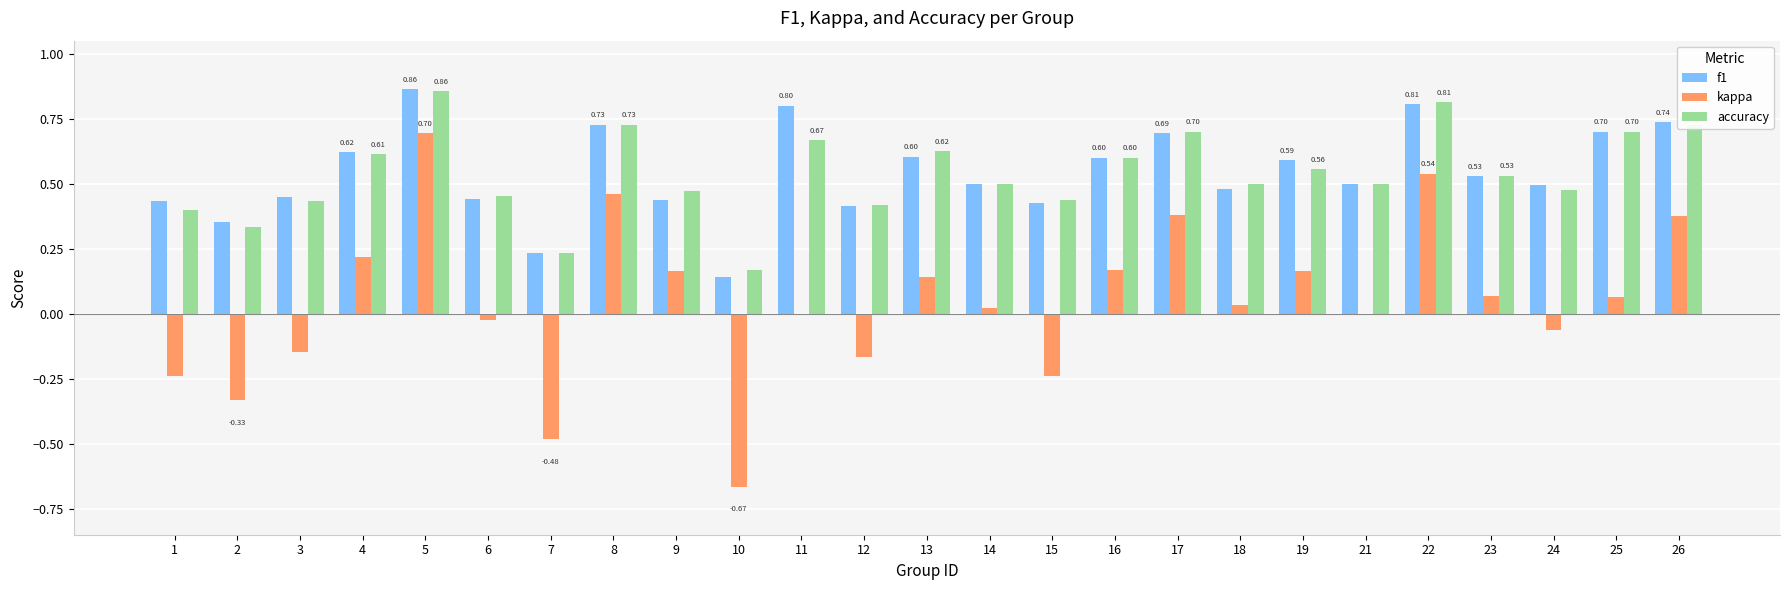

Between 8 and 23, which series saw the biggest shift?

kappa